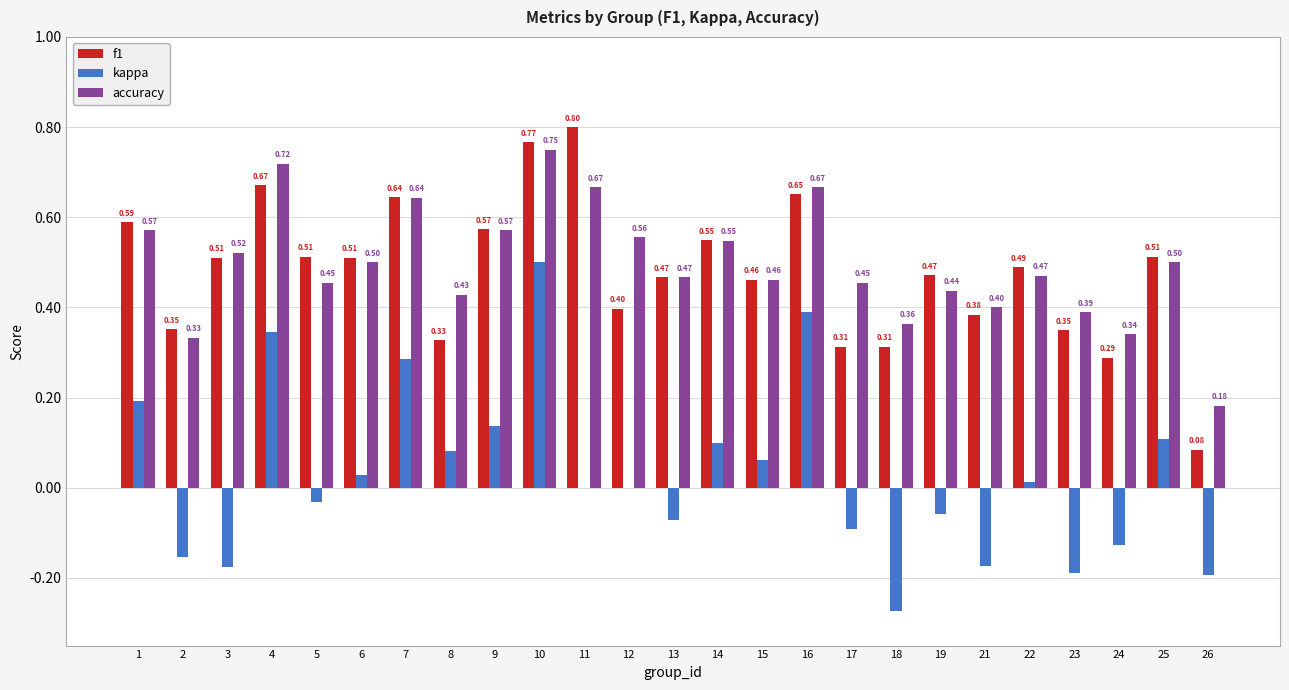

How many categories are shown in the chart?

25